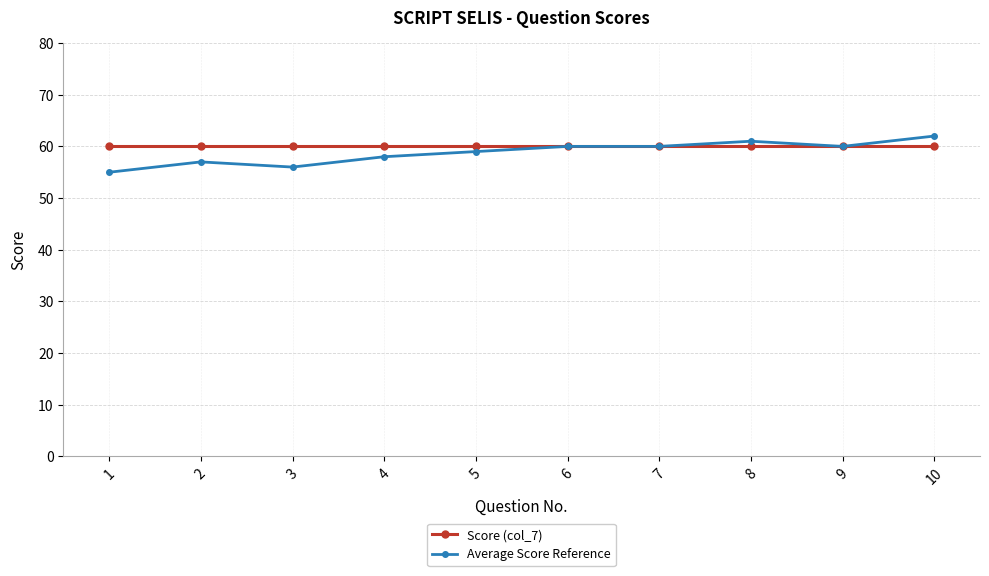

Reading right to left, what are all the values shown in this chart?

Score (col_7): 60	60	60	60	60	60	60	60	60	60
Average Score Reference: 62	60	61	60	60	59	58	56	57	55